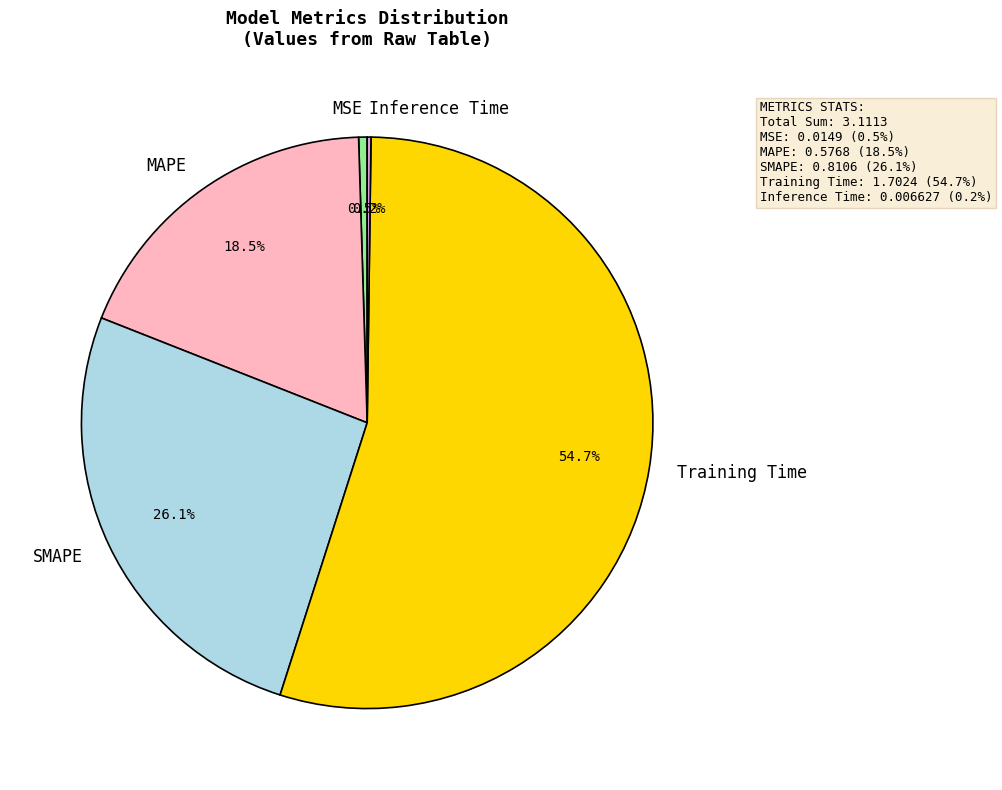

Which category has the biggest portion of the pie?

Training Time